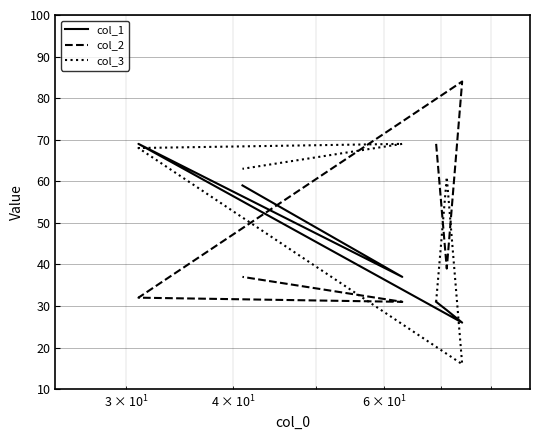

True or false: col_2 and col_3 cross at least once.

True